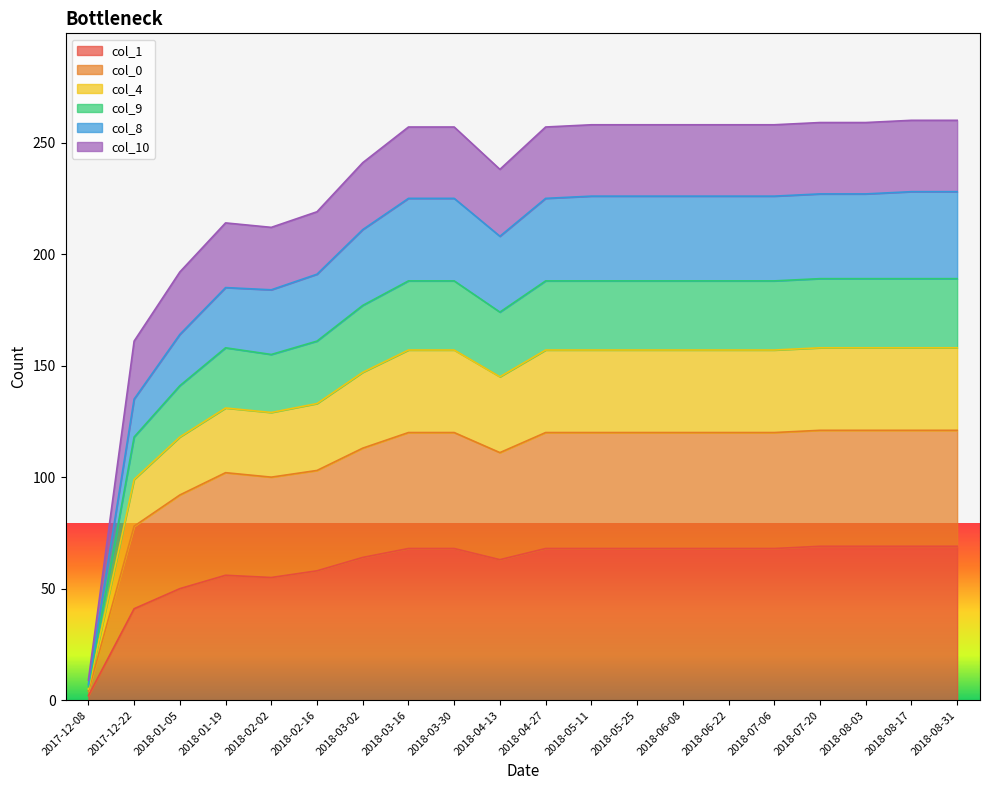

True or false: col_0 and col_4 intersect in this chart.

False